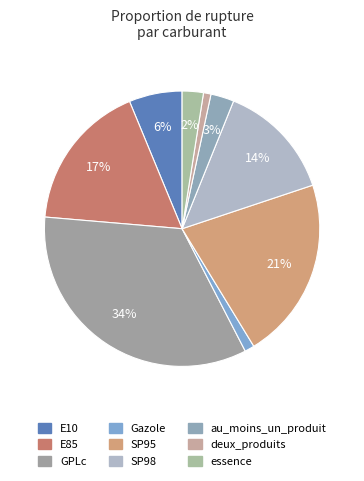

What percentage is the au_moins_un_produit slice, to the nearest percent?

3%